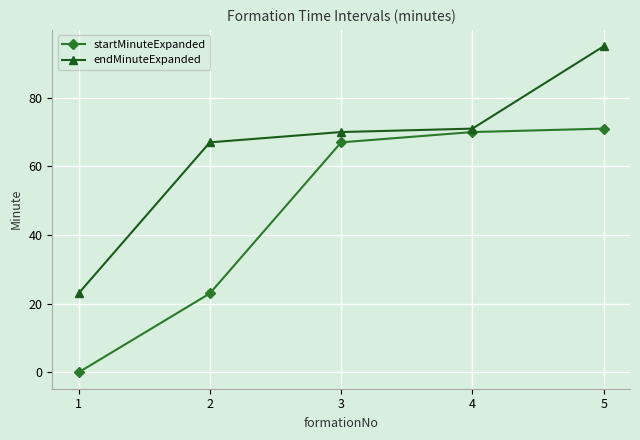

The value of endMinuteExpanded at 3 is 26. True or false?

False